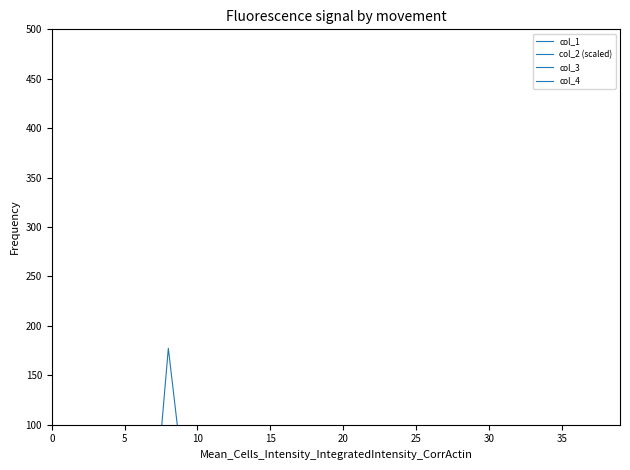

True or false: col_1 and col_4 intersect in this chart.

False